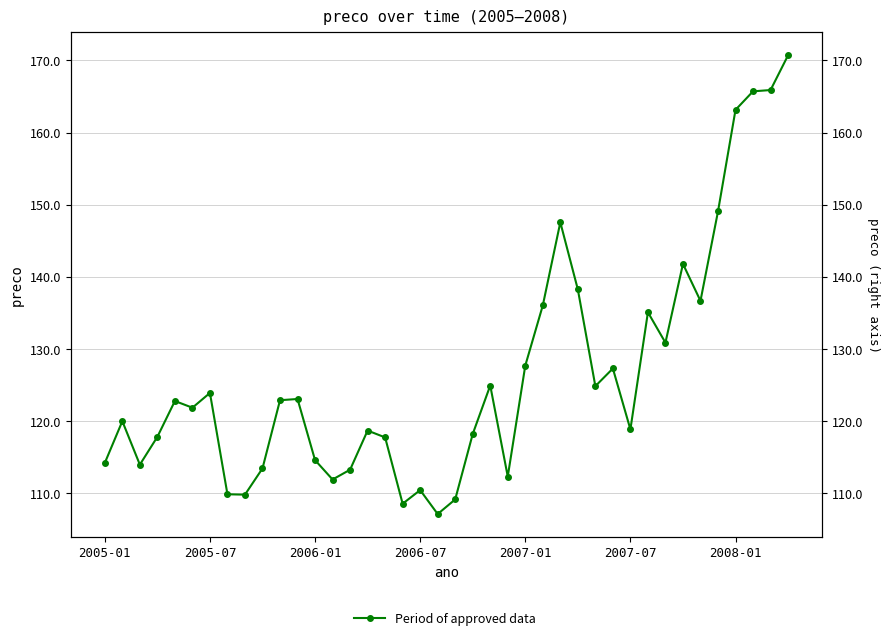

Approximately how many times larger is the value at 16 compared to 7?

1.1